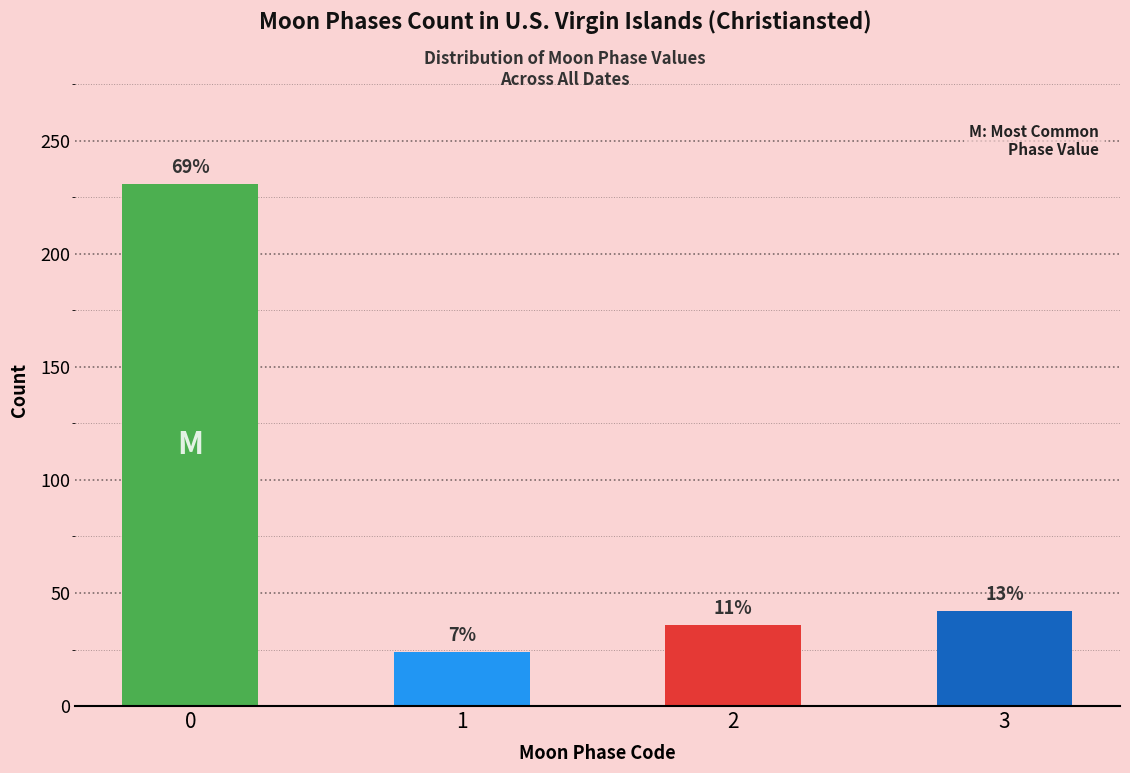

How many bars are there in total?

4